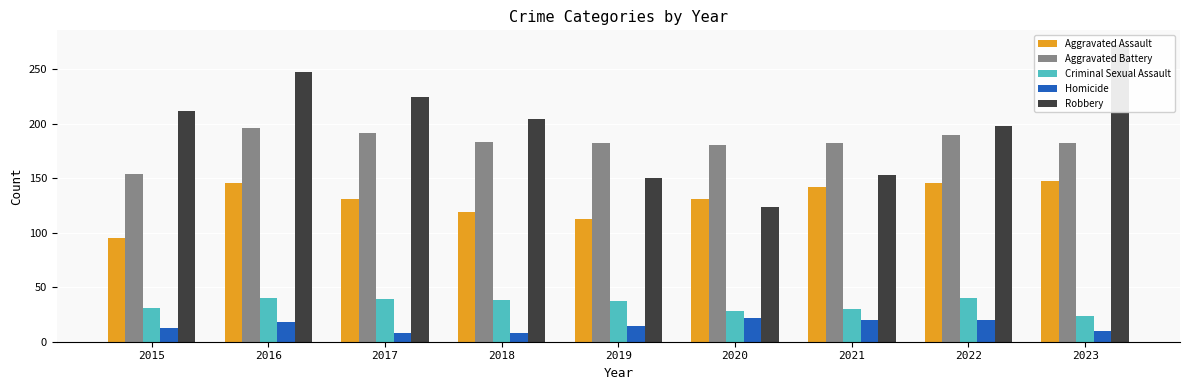

The Aggravated Assault series shows 113 at 2019. True or false?

True